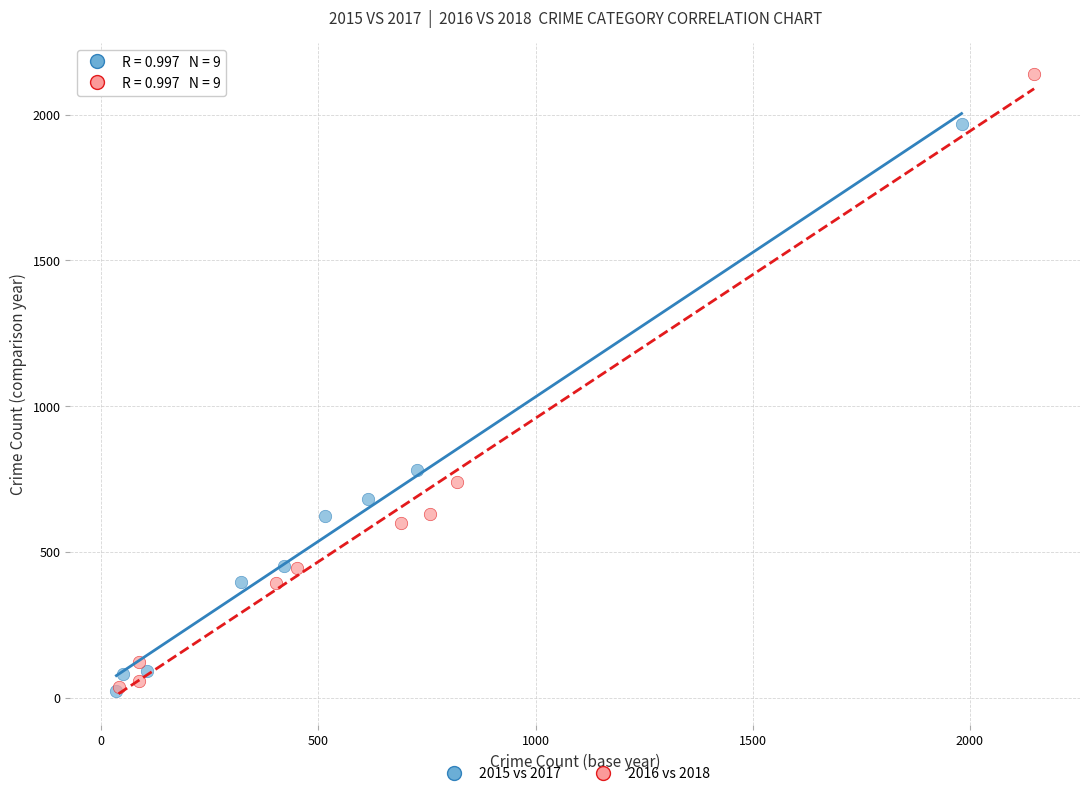

Which series has the widest spread of Y values?

2016 vs 2018